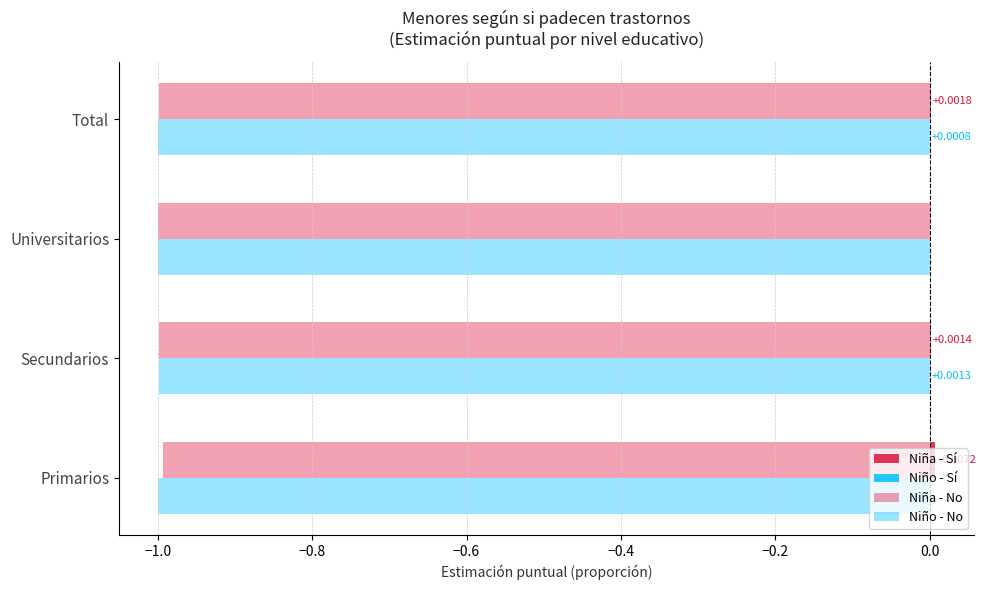

At how many categories does at least one series exceed 0?

3